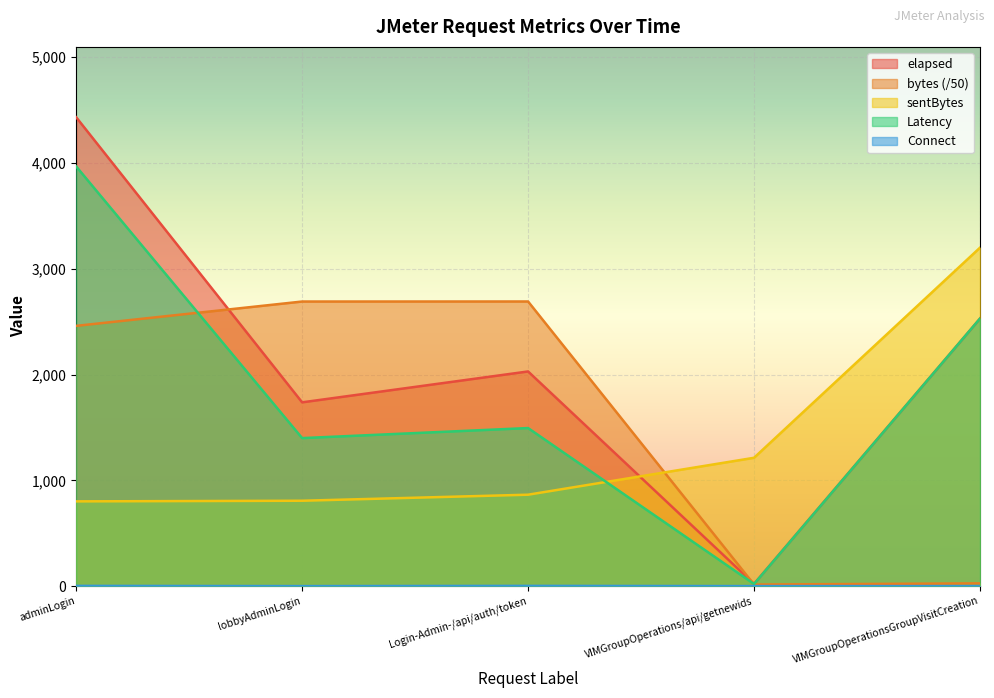

True or false: sentBytes has more than 1 points higher than both neighbors.

False